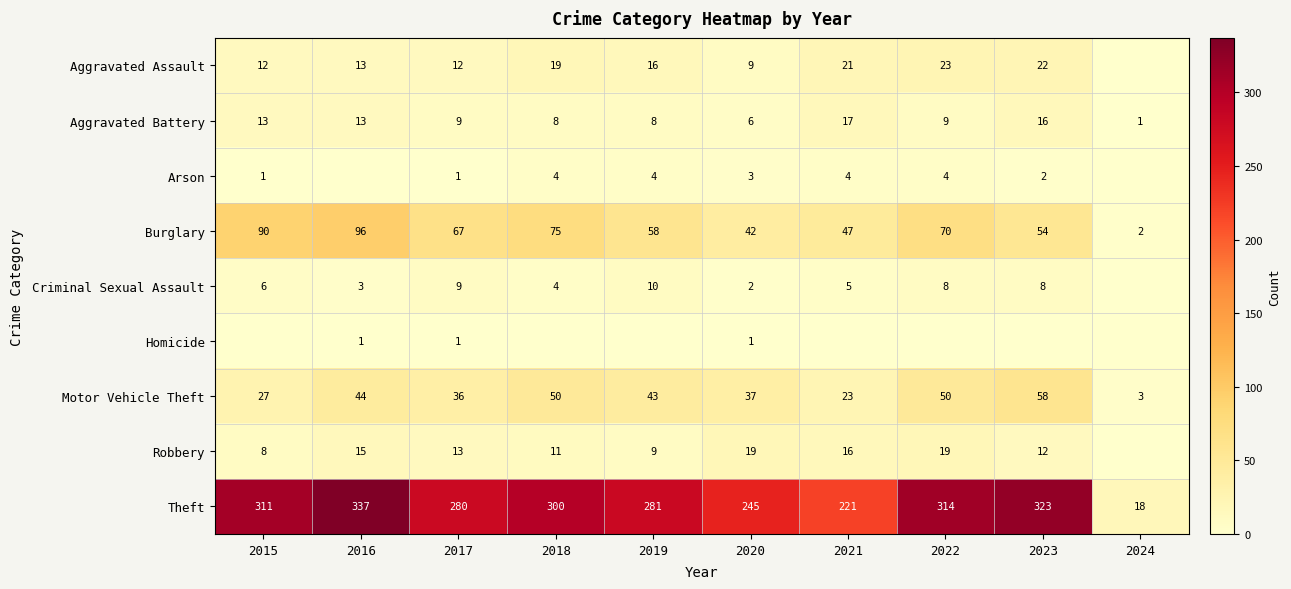

At how many categories does at least one series exceed 130?

9